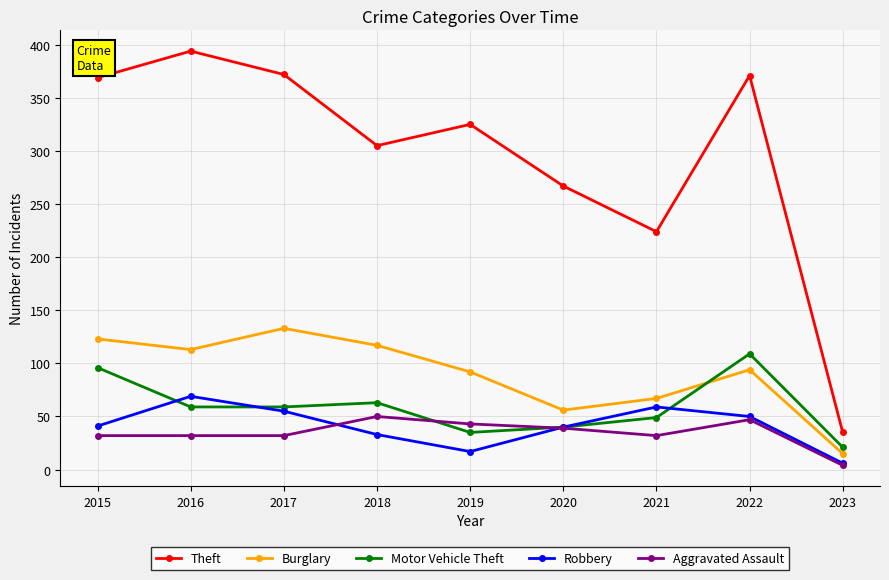

What is the difference between the Theft values at 2015 and 2017?

3